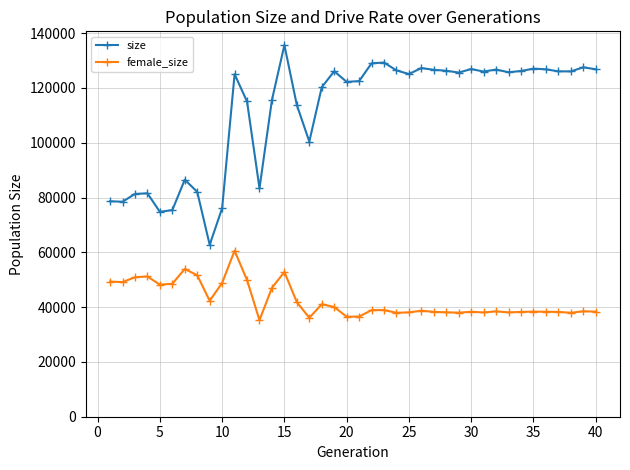

What is the difference between the second highest and minimum values in the size series?

66525